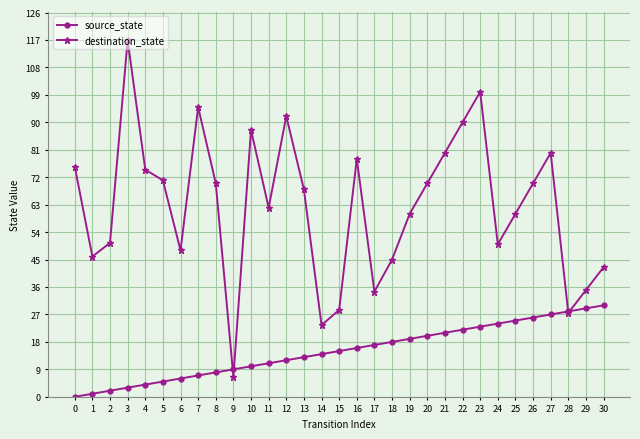

Is the value of destination_state at 24 greater than the value of source_state at 24?

Yes